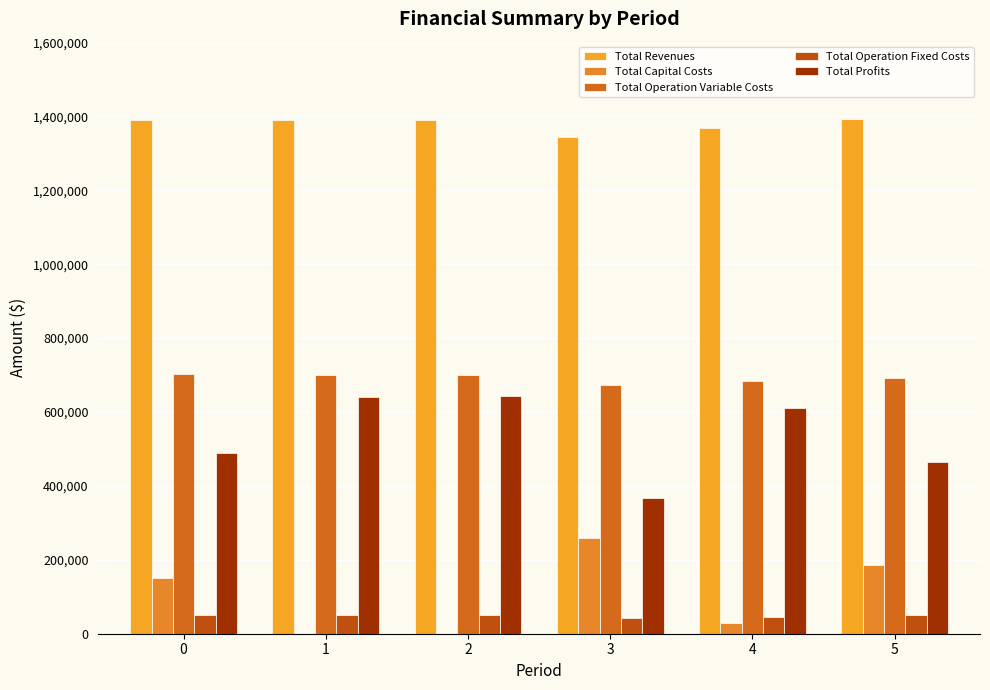

At how many categories does at least one series exceed 464918?

6